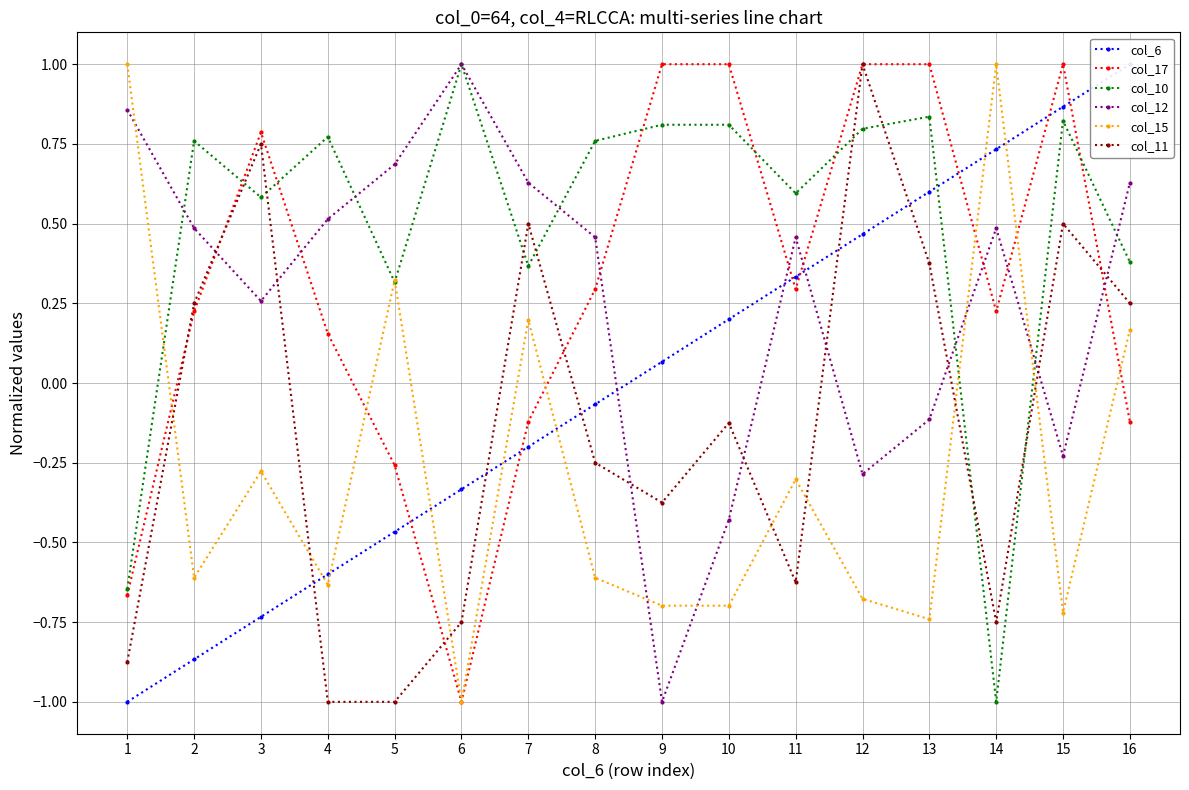

What is the difference between the second highest and minimum values in the col_15 series?

2.0